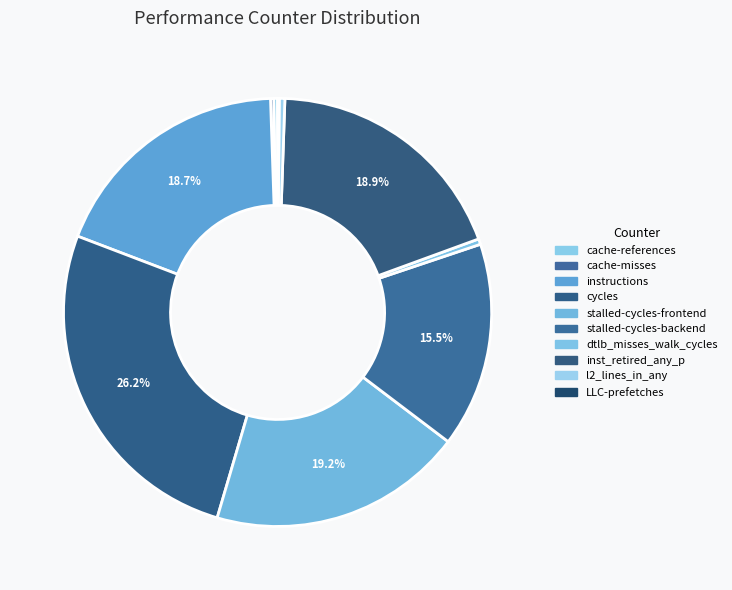

To the nearest percent, what portion does inst_retired_any_p represent?

19%